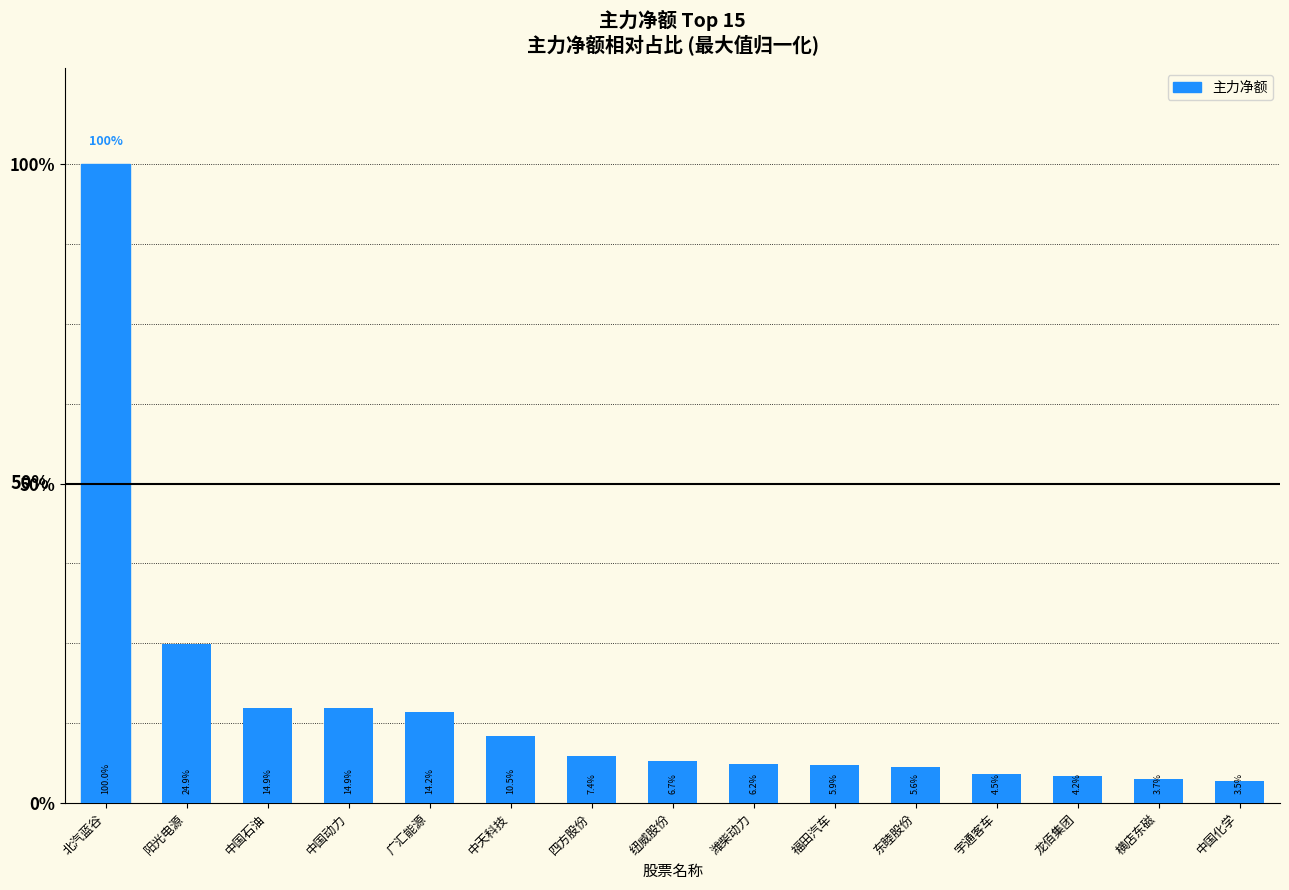

What is the difference between the maximum and minimum values?

96.5